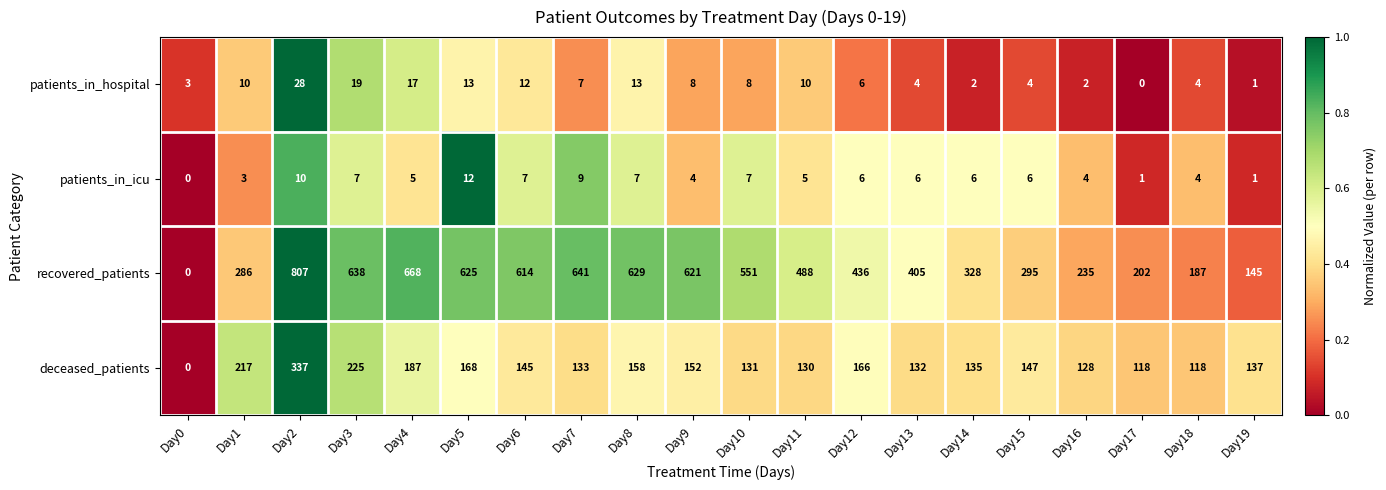

Which series has the largest total across all categories?

recovered_patients